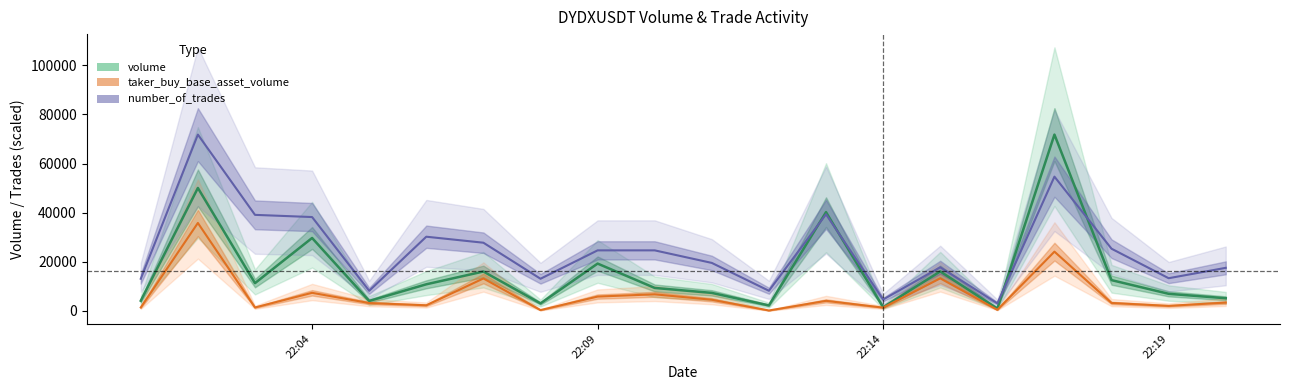

What is the value of the taker_buy_base_asset_volume point at the 4th from the left?

7387.4